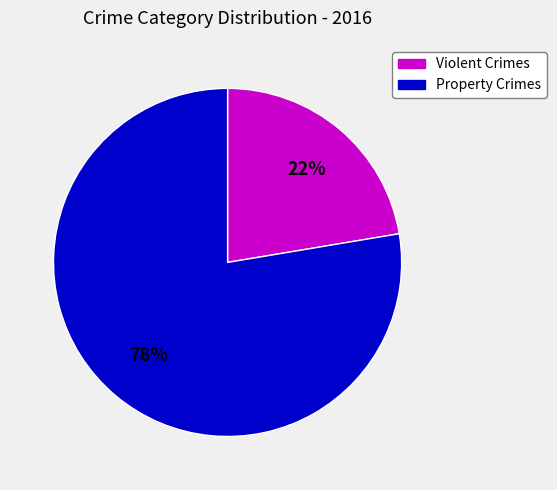

Does any single category account for the majority?

Yes